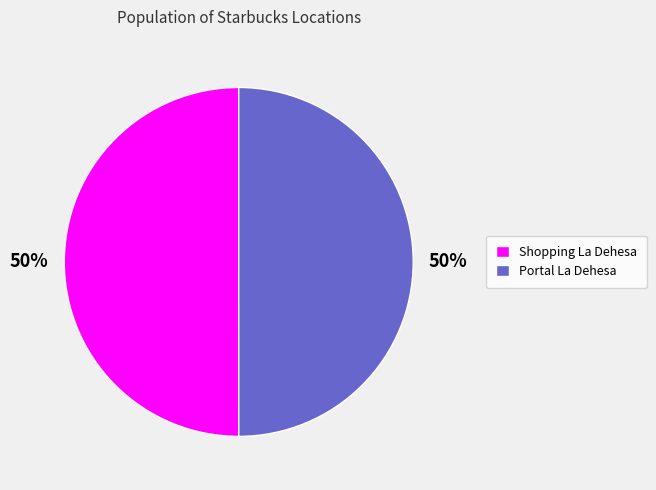

Is it true that Shopping La Dehesa is 64% of the pie?

False